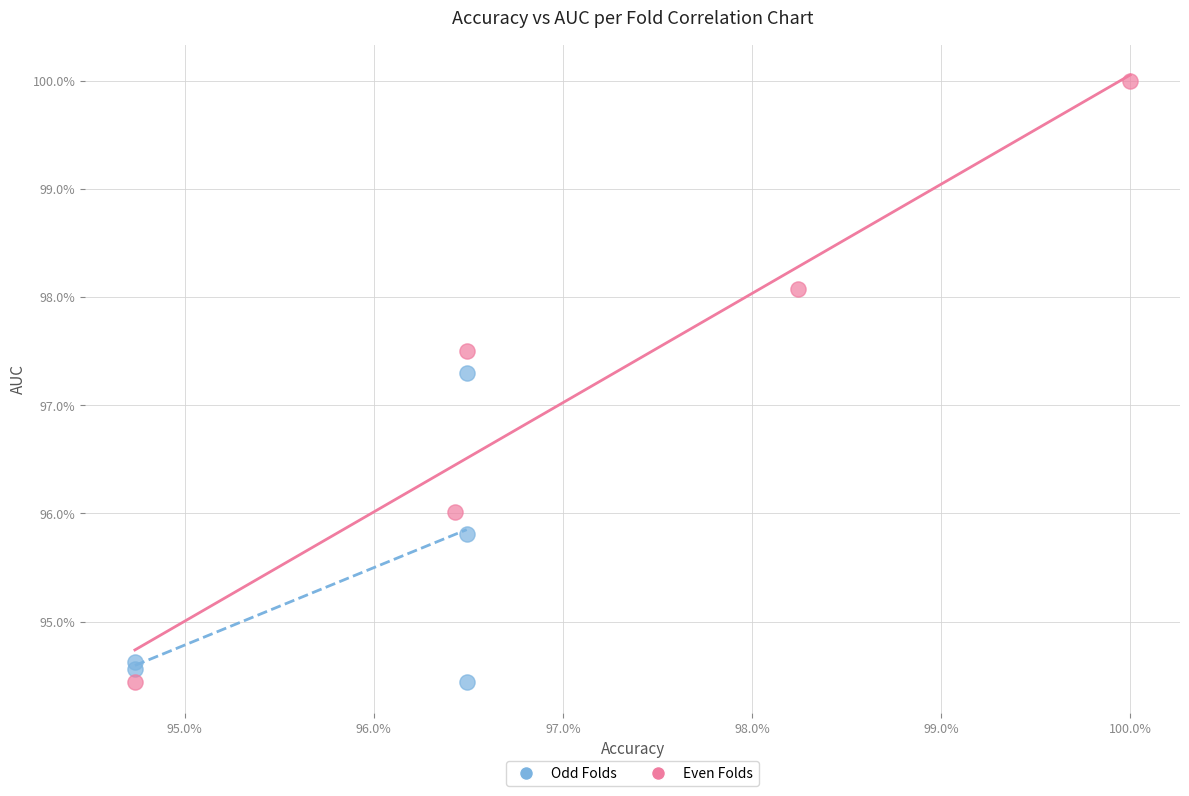

Which series has the widest spread of Y values?

Even Folds